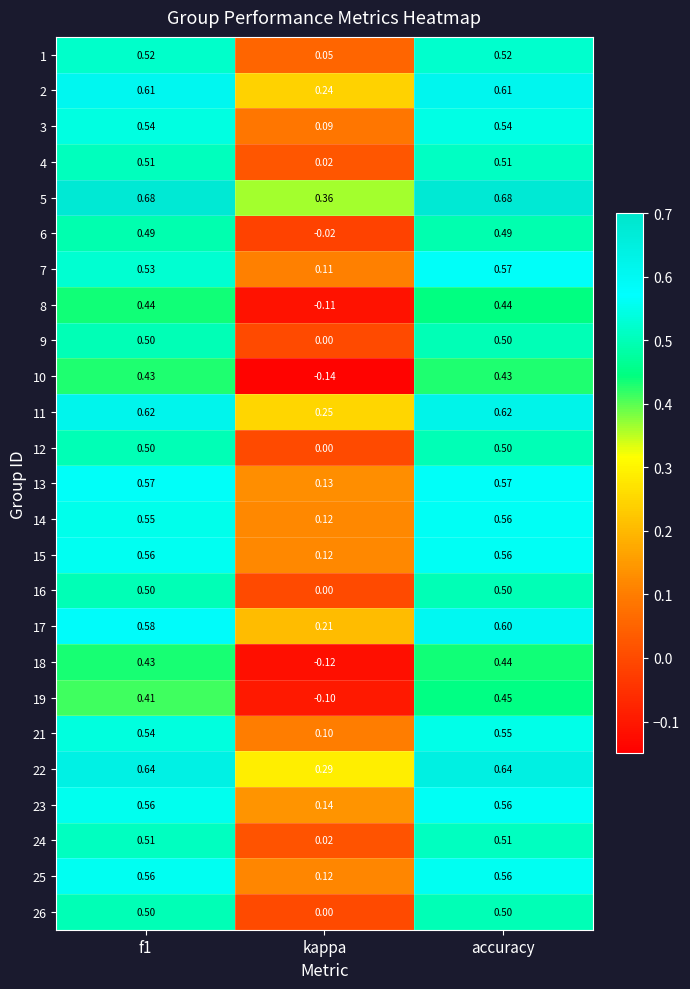

Count the number of categories in the chart.

3